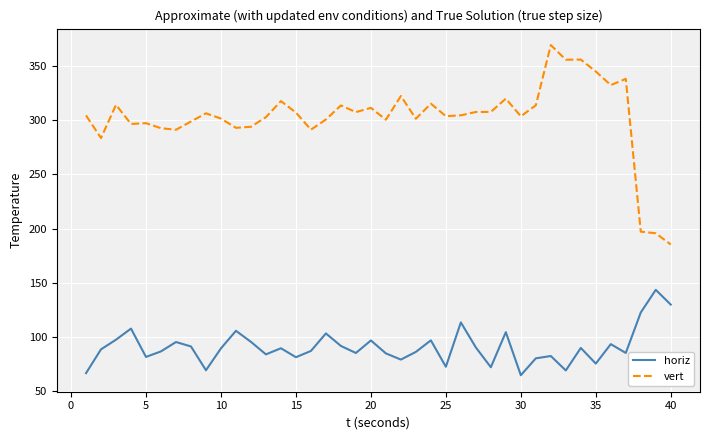

What is the difference between the maximum and minimum values in the horiz series?

78.7